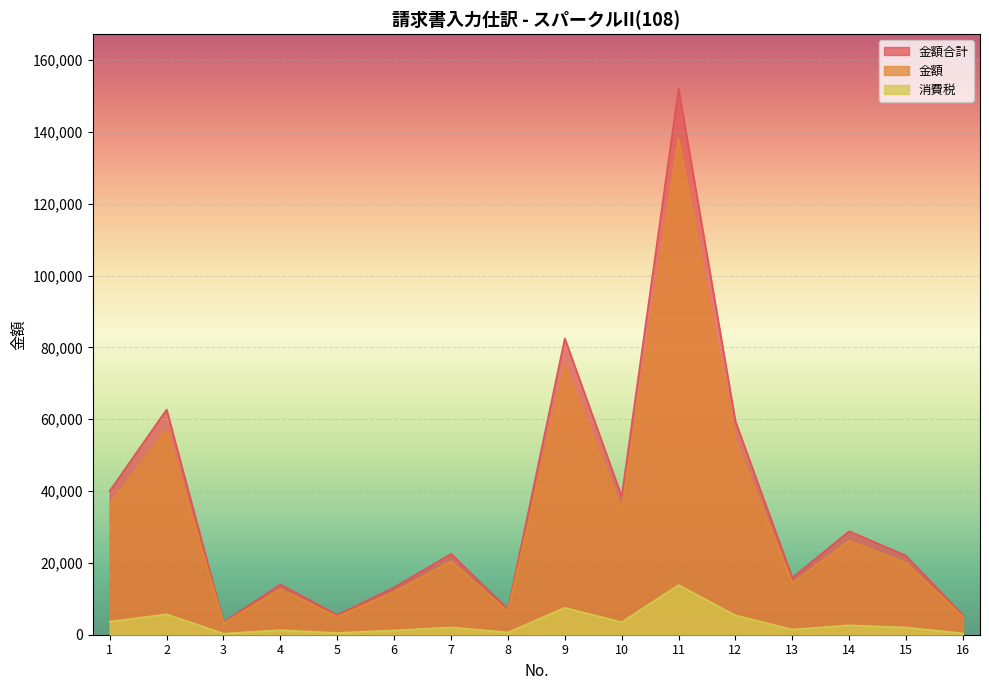

Reading left to right, what are all the values shown in this chart?

金額合計: 1=40040	2=62700	3=3454	4=14014	5=5500	6=13200	7=22506	8=7150	9=82500	10=38500	11=152000	12=59400	13=15884	14=28820	15=22000	16=5400
金額: 1=36400	2=57000	3=3140	4=12740	5=5000	6=12000	7=20460	8=6500	9=75000	10=35000	11=138182	12=54000	13=14440	14=26200	15=20000	16=5000
消費税: 1=3640	2=5700	3=314	4=1274	5=500	6=1200	7=2046	8=650	9=7500	10=3500	11=13818	12=5400	13=1444	14=2620	15=2000	16=400